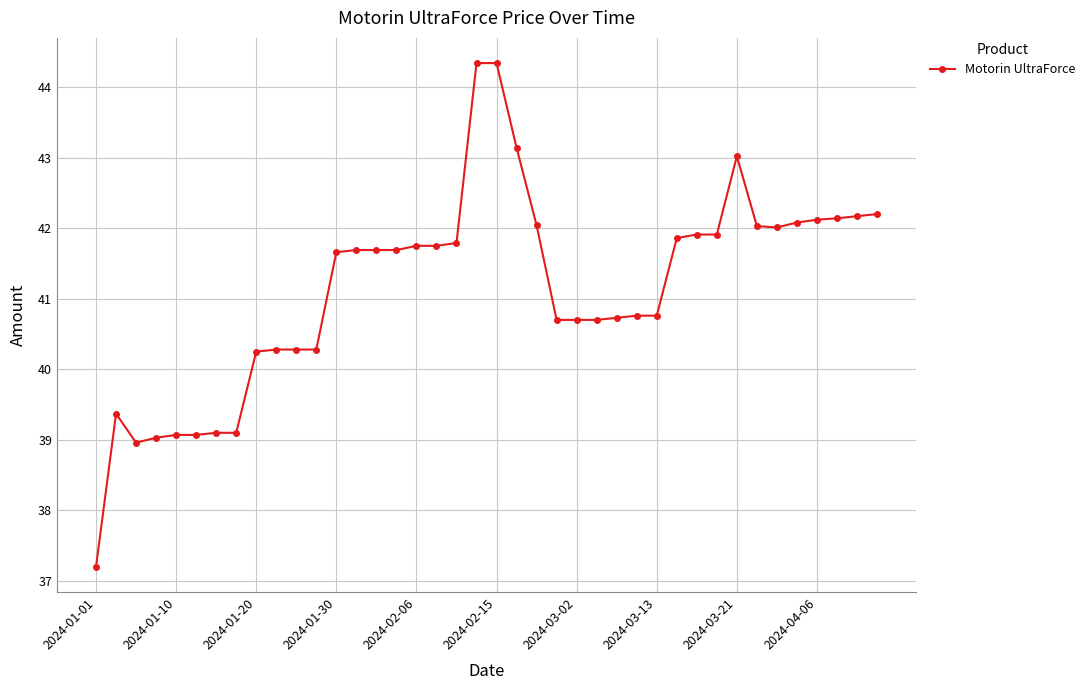

What is the minimum value shown in the chart?

37.2